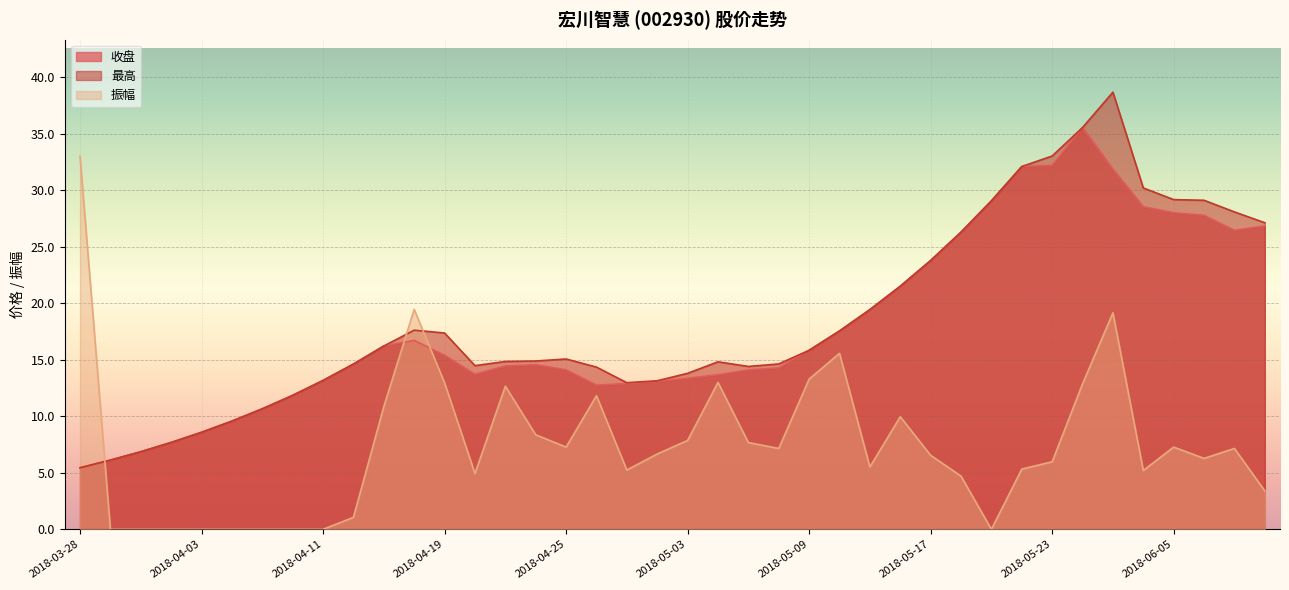

Reading right to left, transcribe all the data shown in this chart.

收盘: 26.9	26.5	27.8	28.0	28.6	31.9	35.6	32.2	32.1	29.1	26.3	23.8	21.5	19.4	17.6	15.8	14.3	14.1	13.7	13.4	13.1	12.9	12.8	14.1	14.6	14.5	13.7	15.4	16.7	16.2	14.6	13.2	11.9	10.7	9.6	8.6	7.7	6.9	6.1	5.5
最高: 27.1	28.1	29.1	29.2	30.2	38.7	35.6	33.0	32.1	29.1	26.3	23.8	21.5	19.4	17.6	15.8	14.6	14.4	14.8	13.8	13.2	13.0	14.4	15.1	14.9	14.9	14.5	17.4	17.6	16.2	14.6	13.2	11.9	10.7	9.6	8.6	7.7	6.9	6.1	5.5
振幅: 3.4	7.2	6.3	7.3	5.2	19.2	12.9	6.0	5.3	0.0	4.7	6.5	10.0	5.5	15.6	13.3	7.2	7.7	13.0	7.9	6.7	5.2	11.8	7.3	8.4	12.7	4.9	13.0	19.5	10.9	1.1	0.0	0.0	0.0	0.0	0.0	0.0	0.0	0.0	33.0